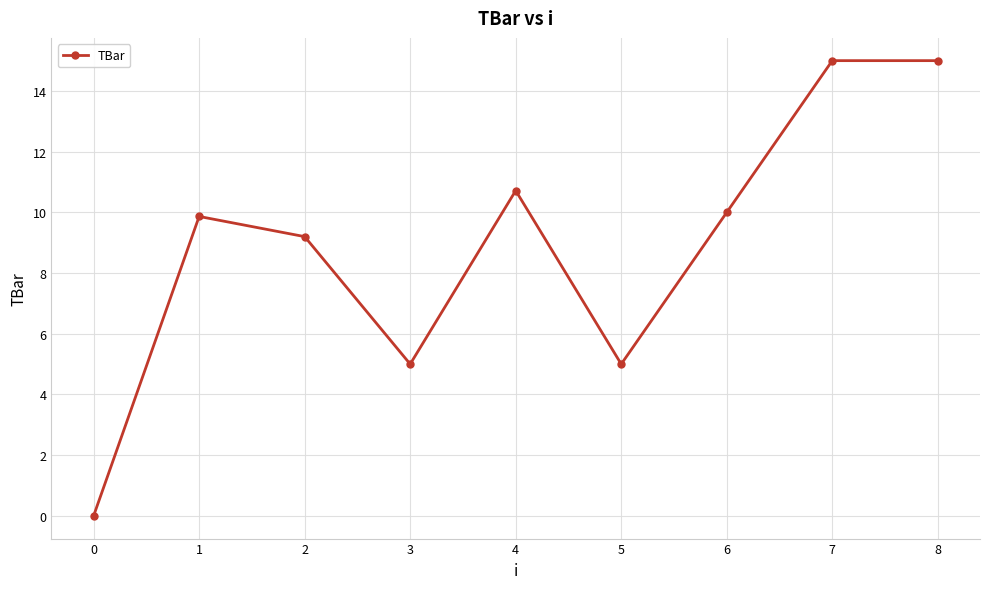

Where is the first local minimum?

3